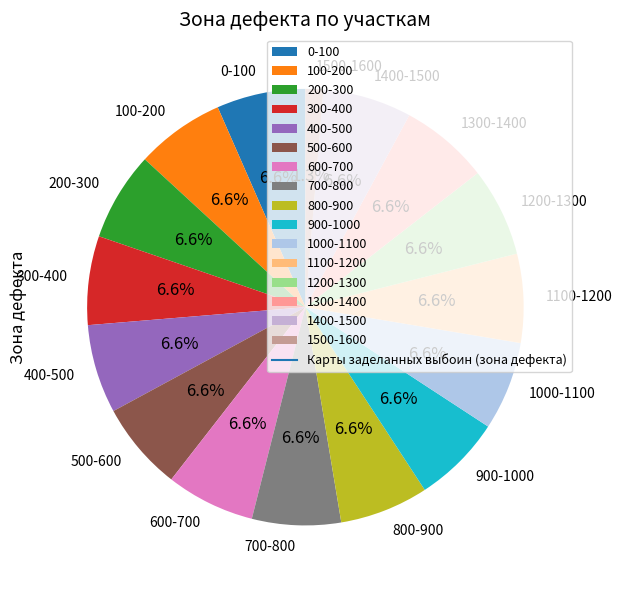

To the nearest percent, what is the average slice percentage?

6%